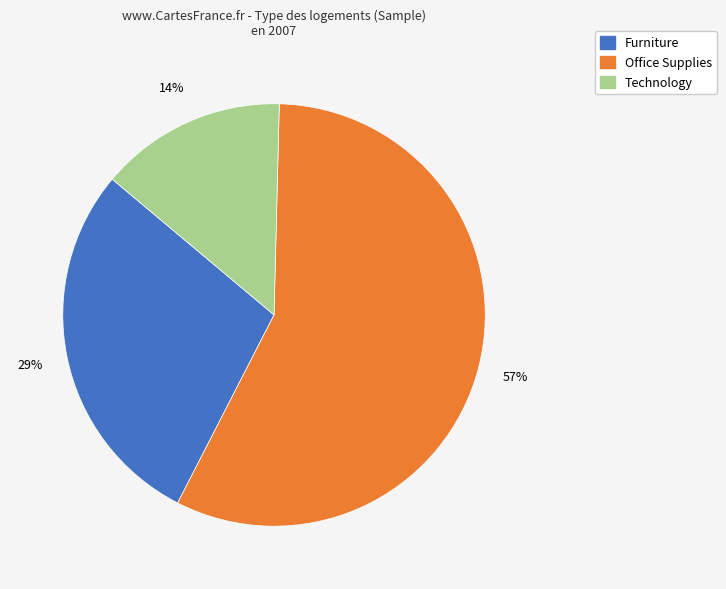

Do Technology and Furniture together represent more than half of the pie?

No